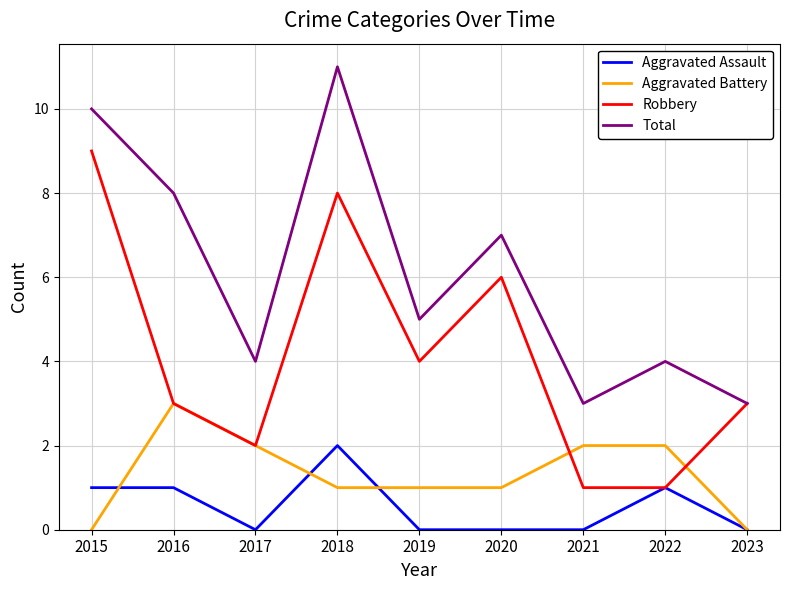

The Robbery series shows 0 at 2021. True or false?

False